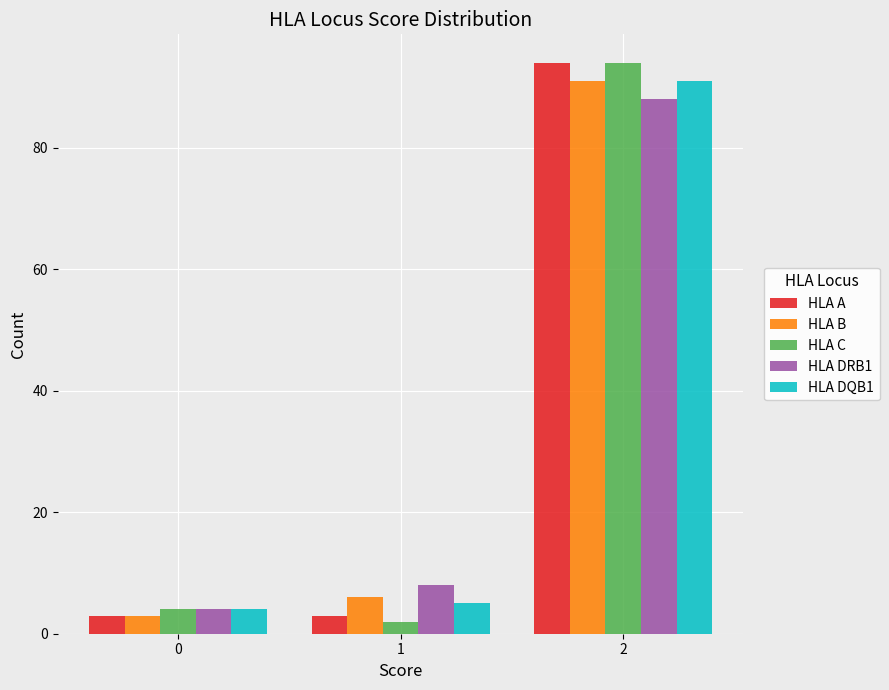

Reading left to right, transcribe all the data shown in this chart.

HLA A: 0=3	1=3	2=94
HLA B: 0=3	1=6	2=91
HLA C: 0=4	1=2	2=94
HLA DRB1: 0=4	1=8	2=88
HLA DQB1: 0=4	1=5	2=91